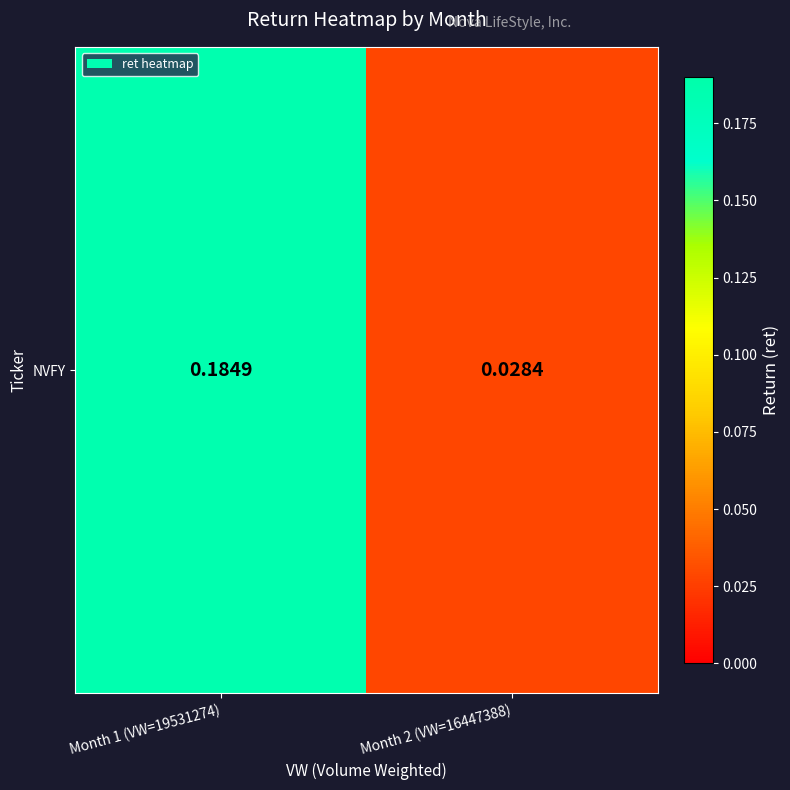

What is the average value?

0.1